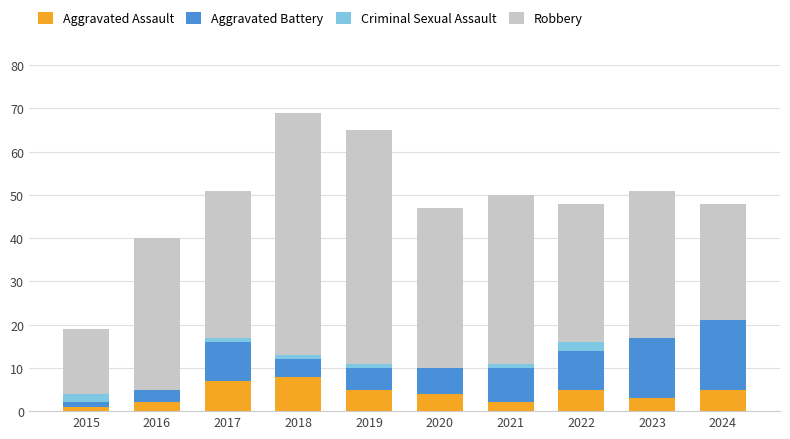

Are the bars grouped side by side (vs. stacked)?

No